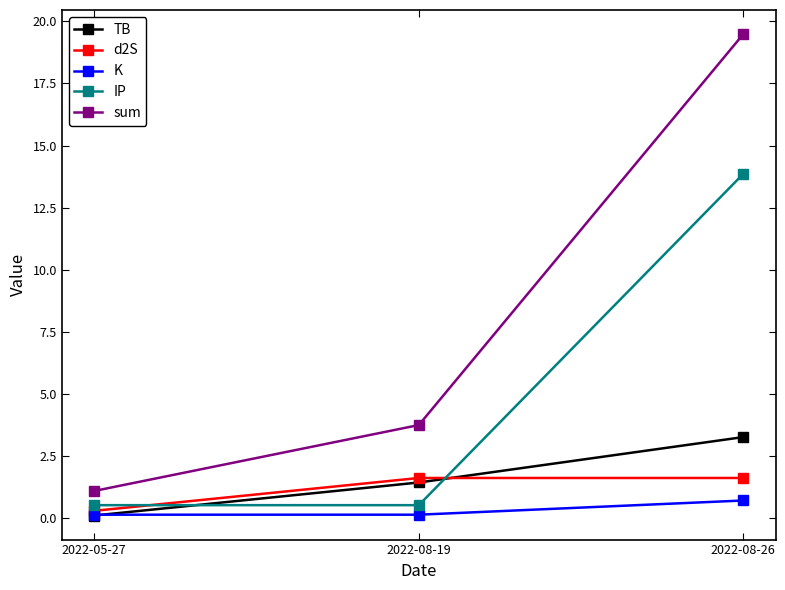

How many series are shown in this chart?

5